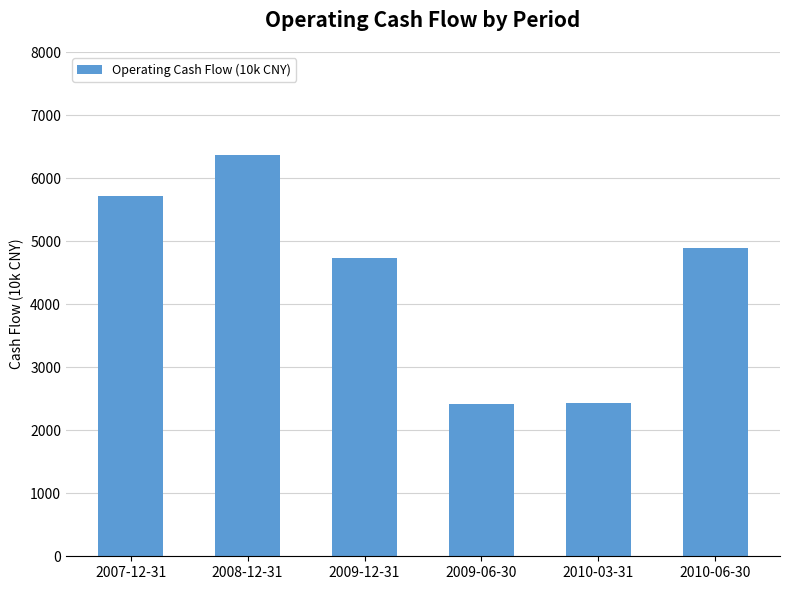

What is the change in value from 2007-12-31 to 2009-12-31?

-985